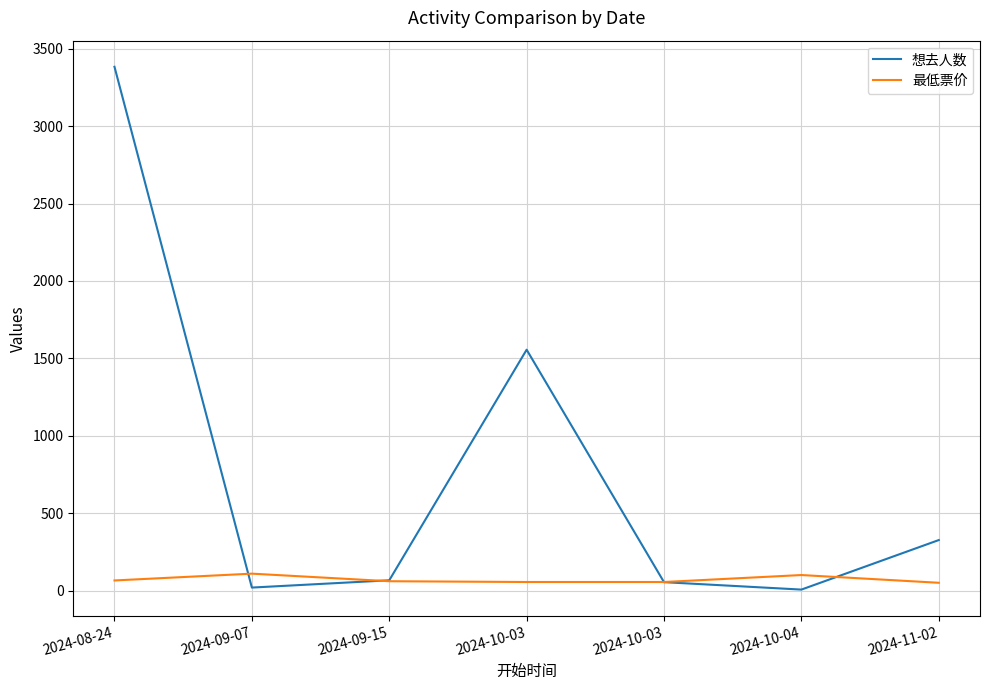

Does the chart display data point markers on the line(s)?

No